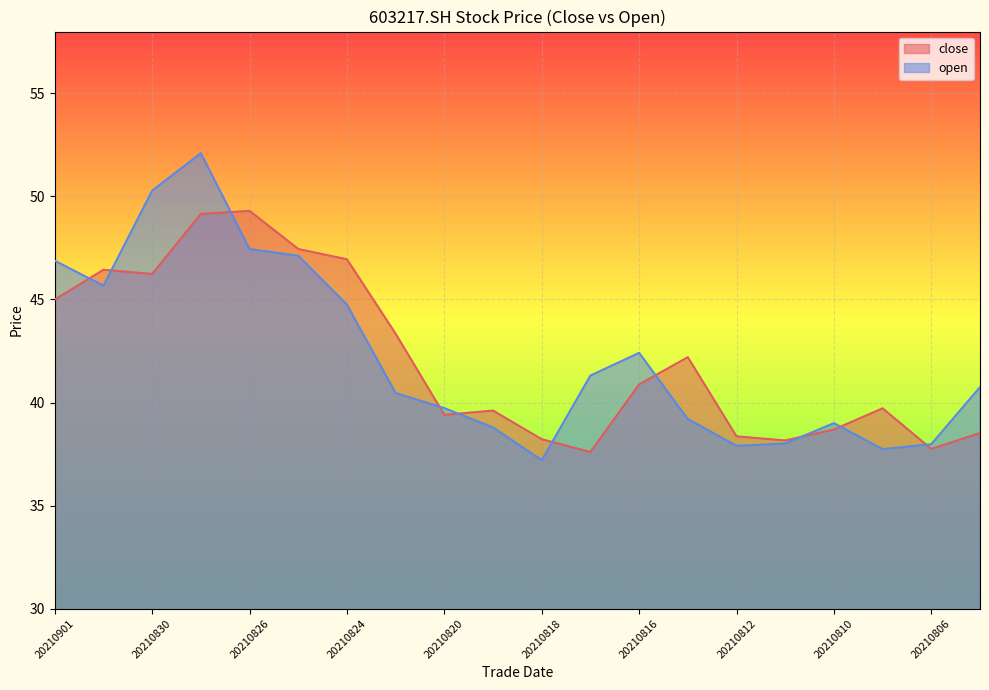

In close, how many points are higher than both neighbors (excluding endpoints)?

5